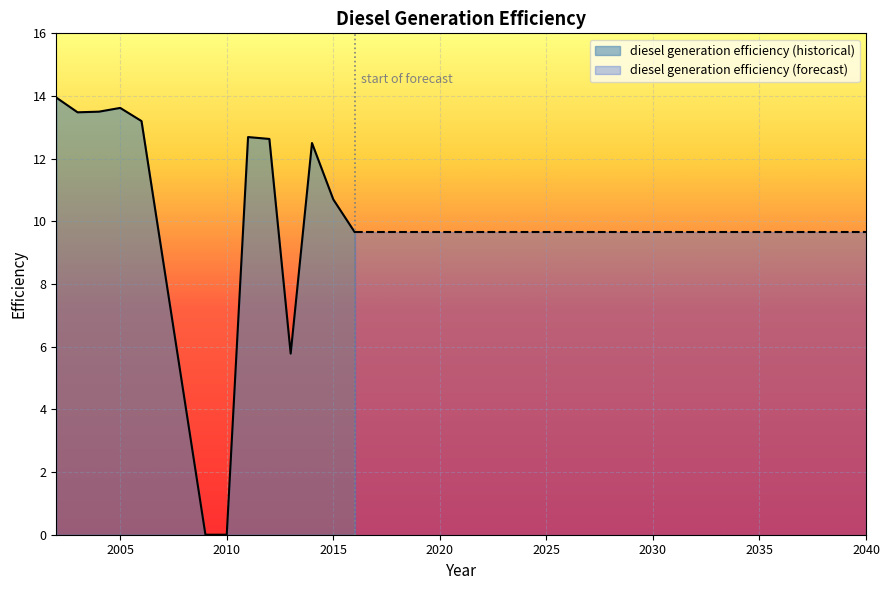

What is the difference between the second highest and minimum values?

13.6